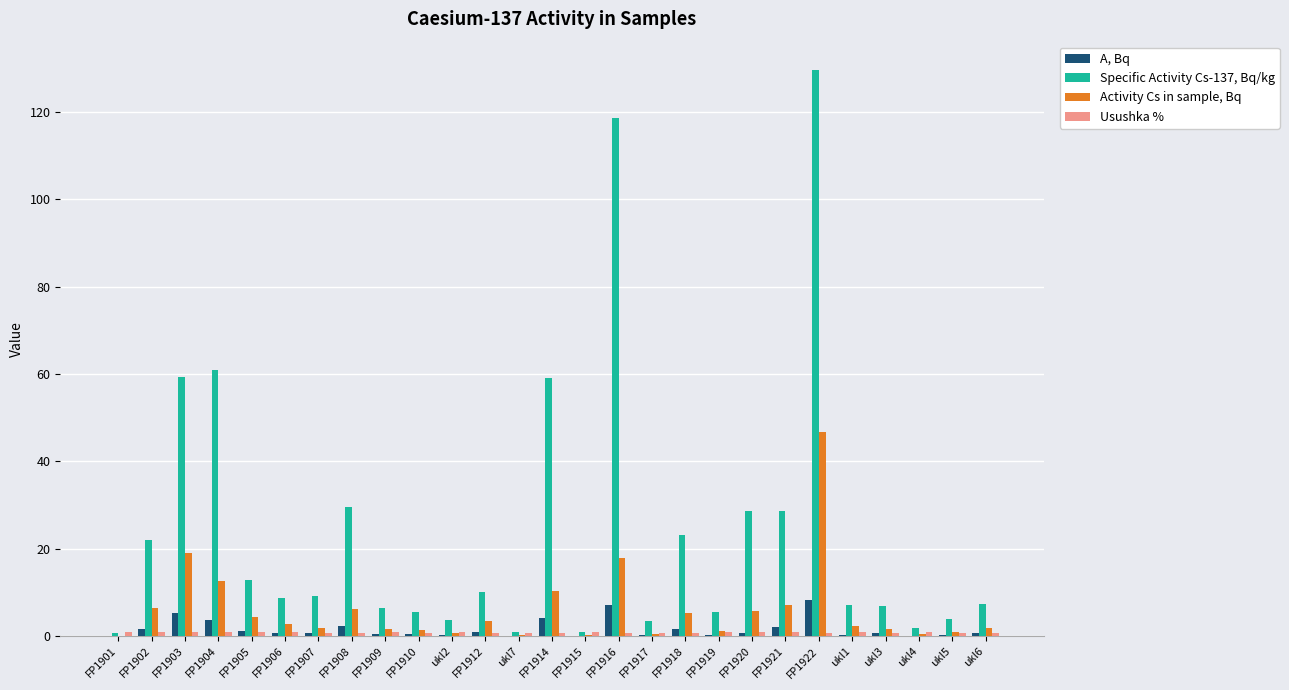

What is the maximum value for Specific Activity Cs-137, Bq/kg?

129.5